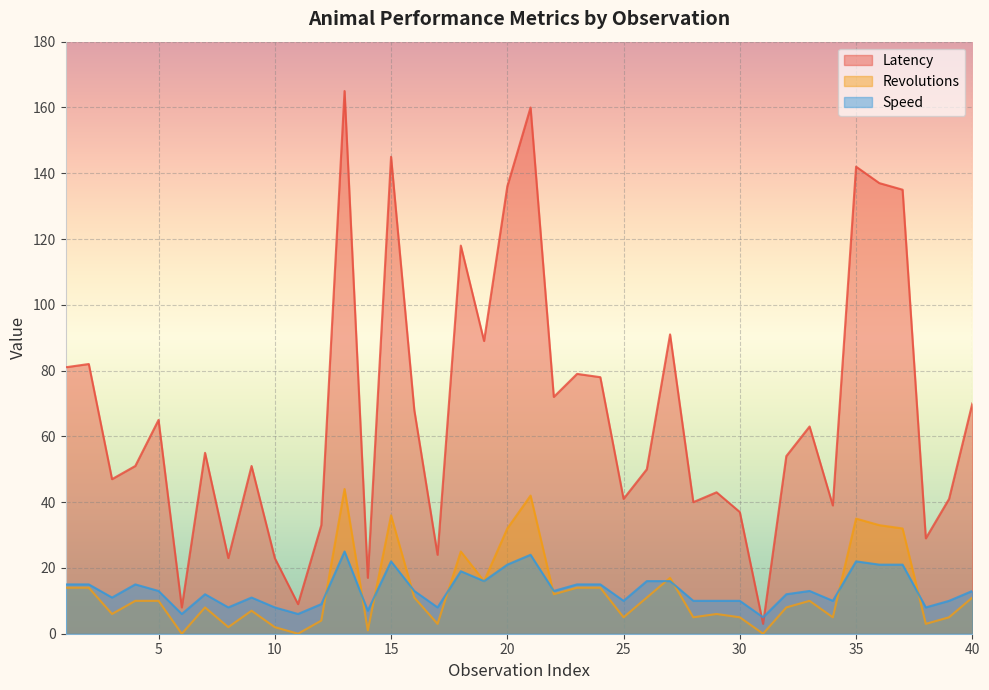

What is the sum of the Speed values at 23 and 21?

39